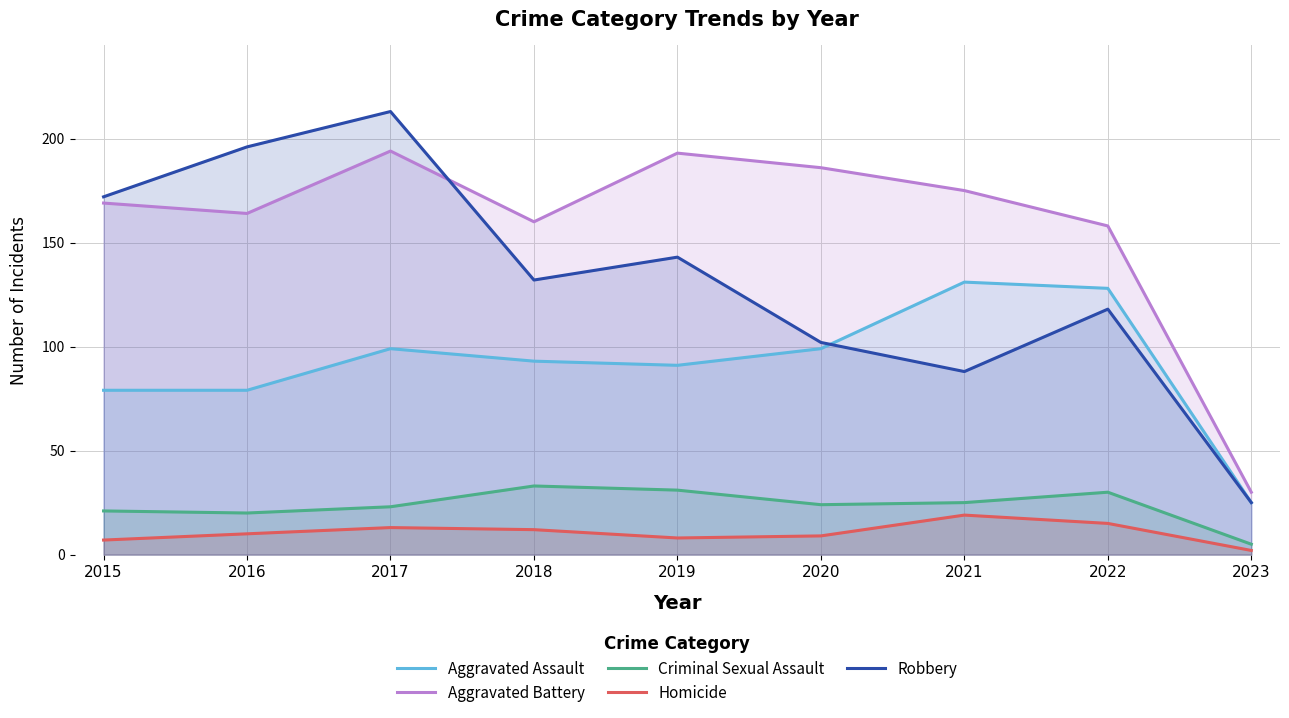

What is the difference between the Aggravated Assault values at 2022 and 2021?

3